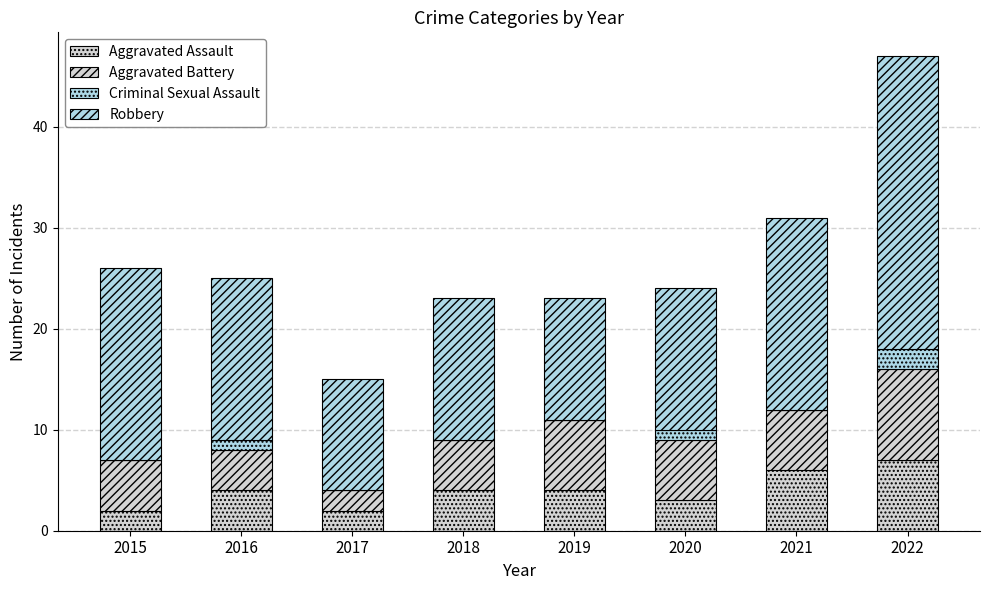

Does the chart contain stacked bars?

Yes